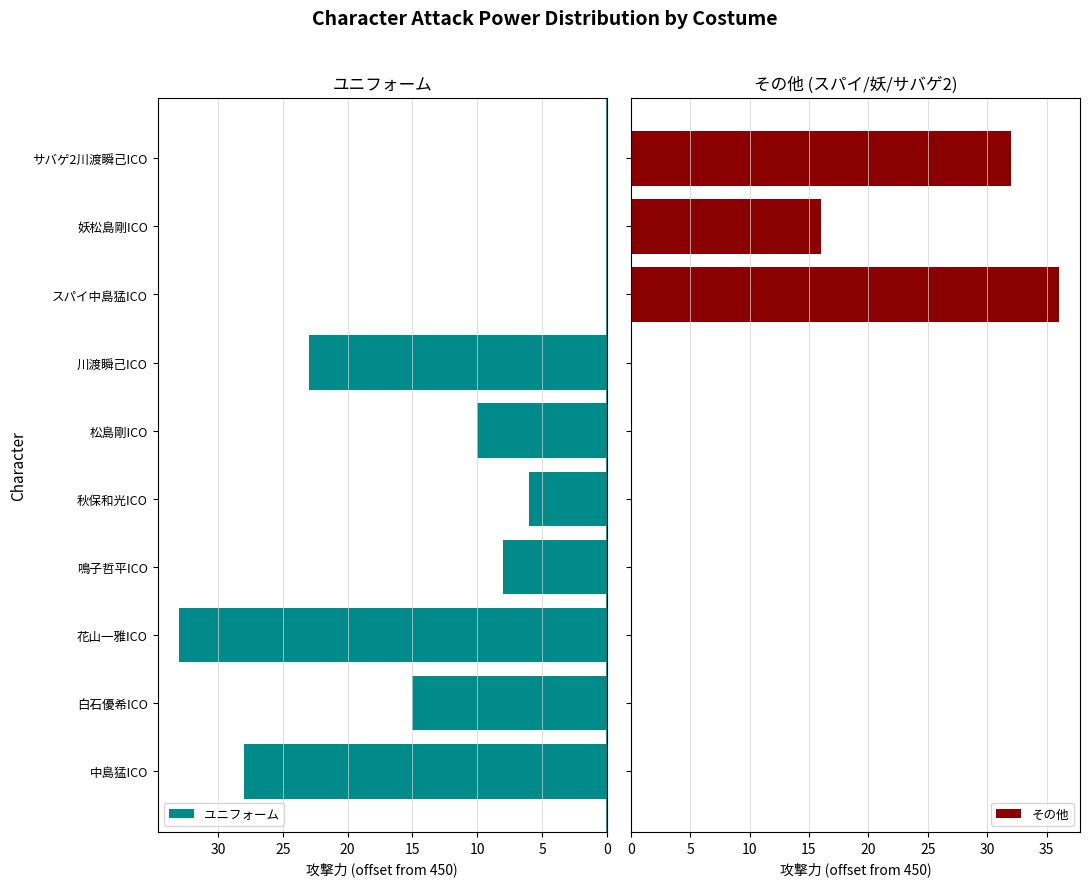

At how many categories does at least one series exceed 12?

7